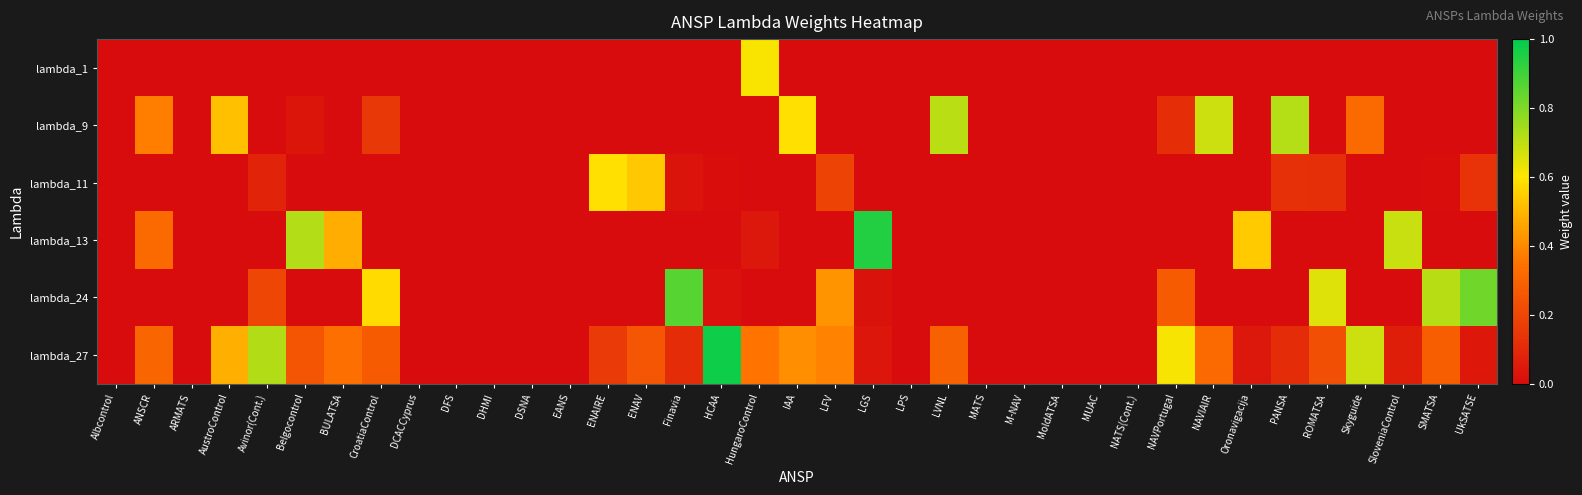

List the series in order of their peak value, highest first.

lambda_27, lambda_13, lambda_24, lambda_9, lambda_1, lambda_11